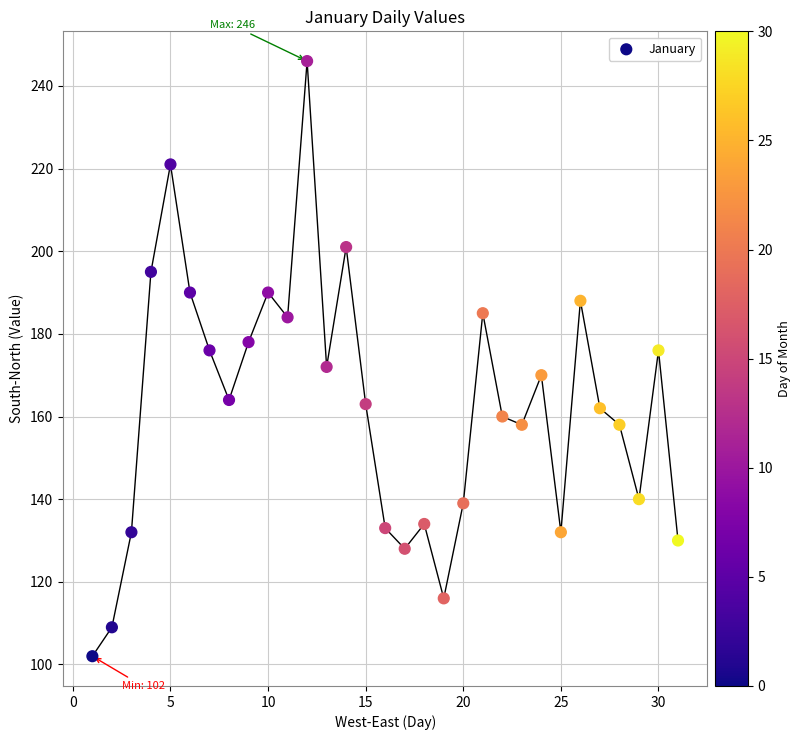

What is the range of X values (max minus min)?

30